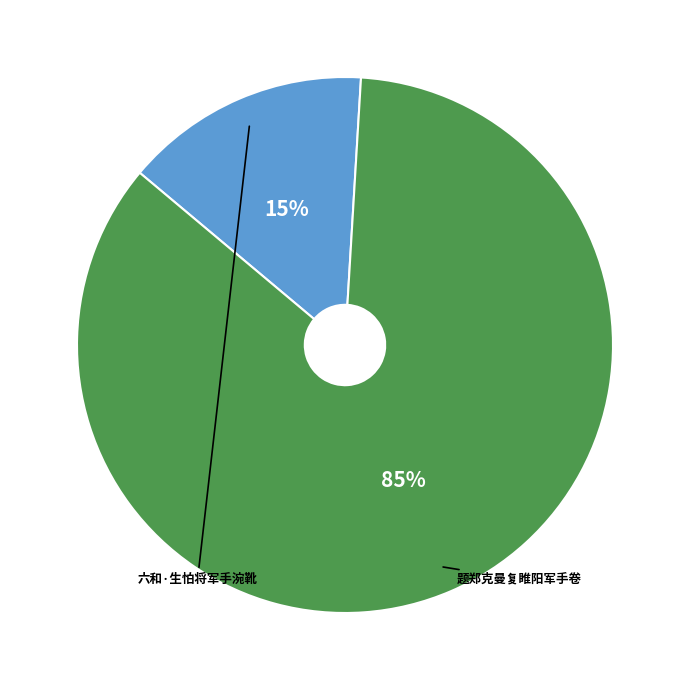

To the nearest percent, what is the average slice percentage?

50%